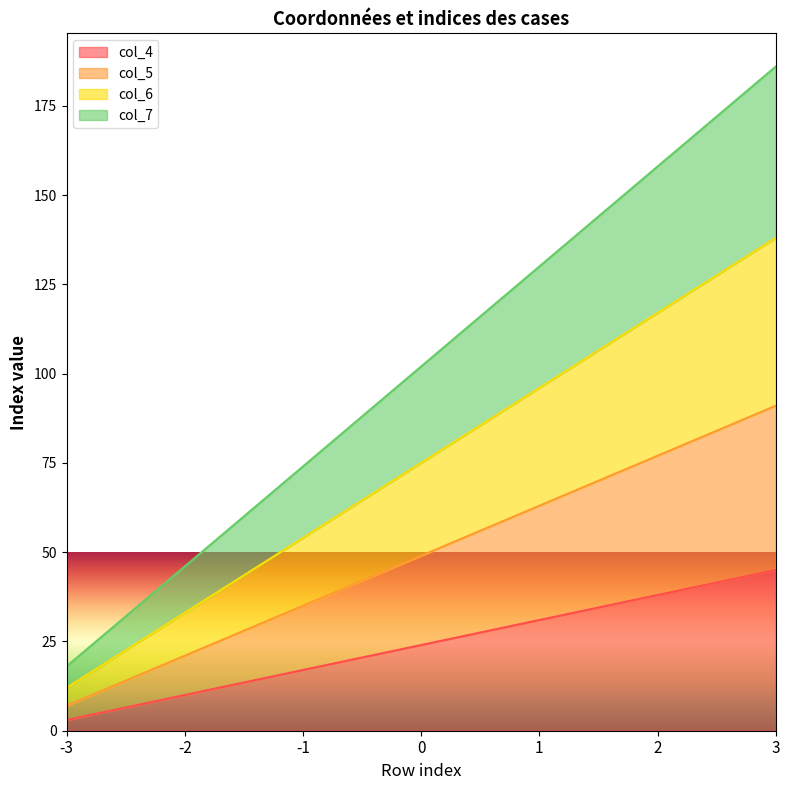

What are all the series names shown in the legend?

col_4, col_5, col_6, col_7